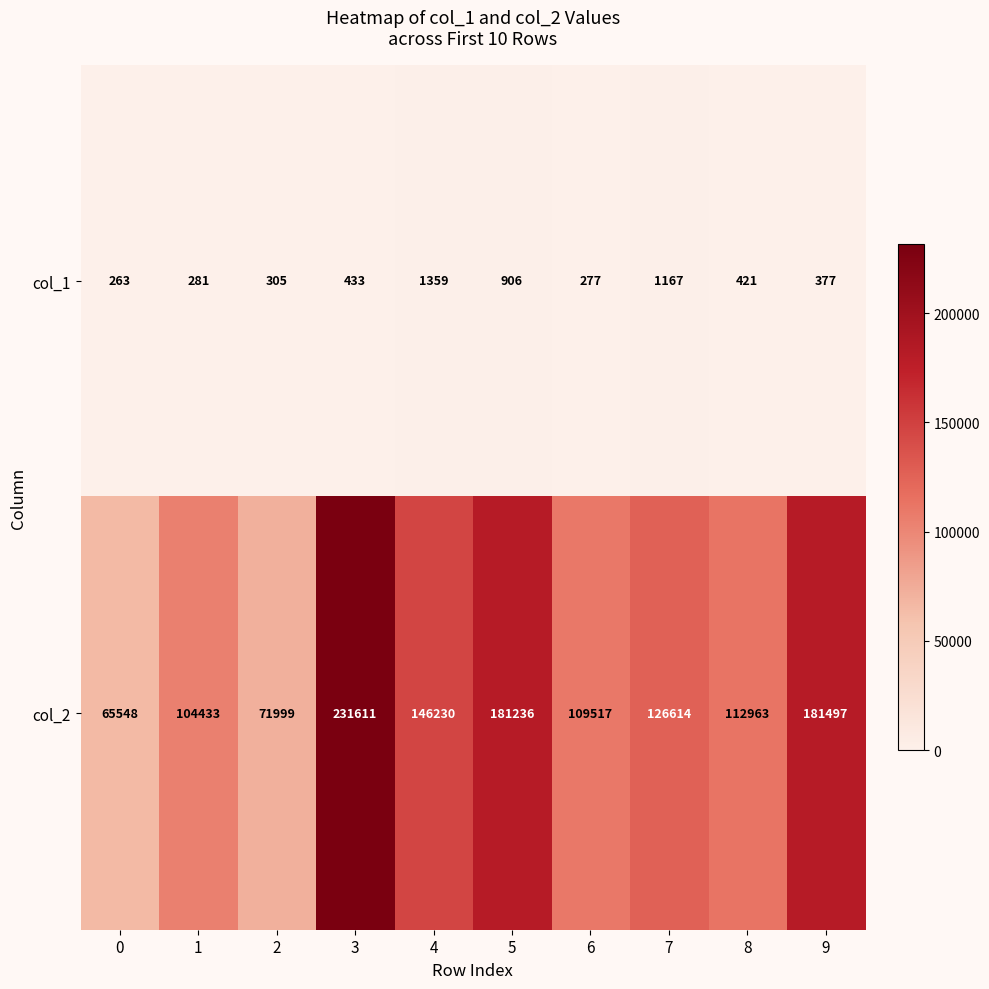

At which category is the sum across all series the highest?

3